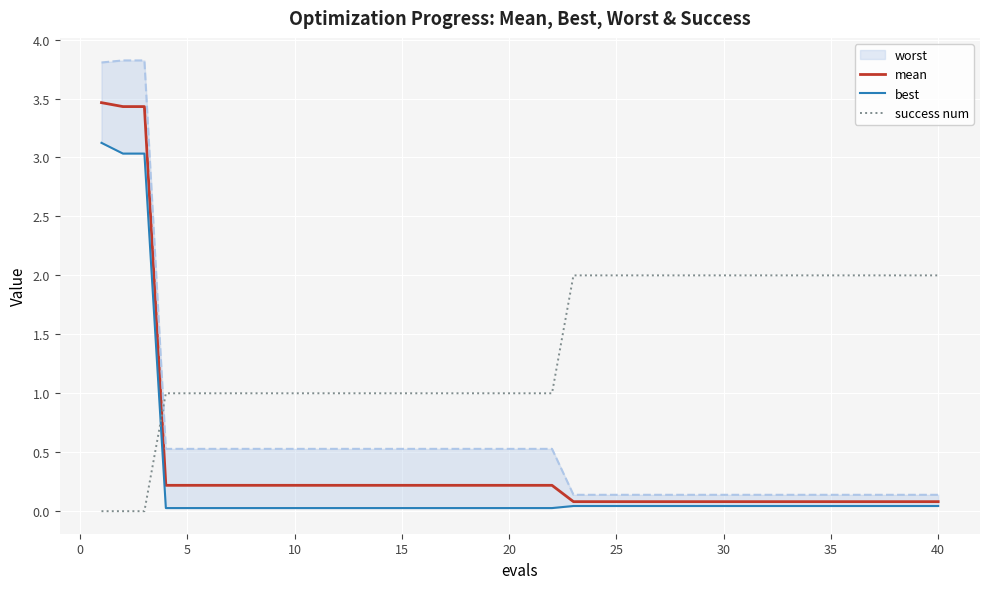

The value of success num at 10 is 1.6. True or false?

False